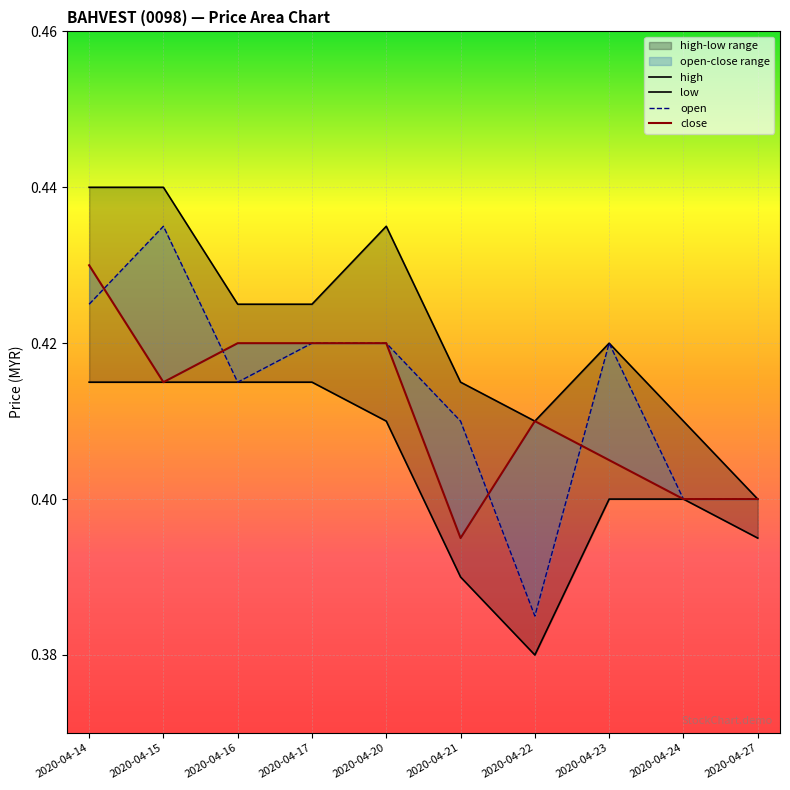

At which category is the sum across all series the highest?

2020-04-14